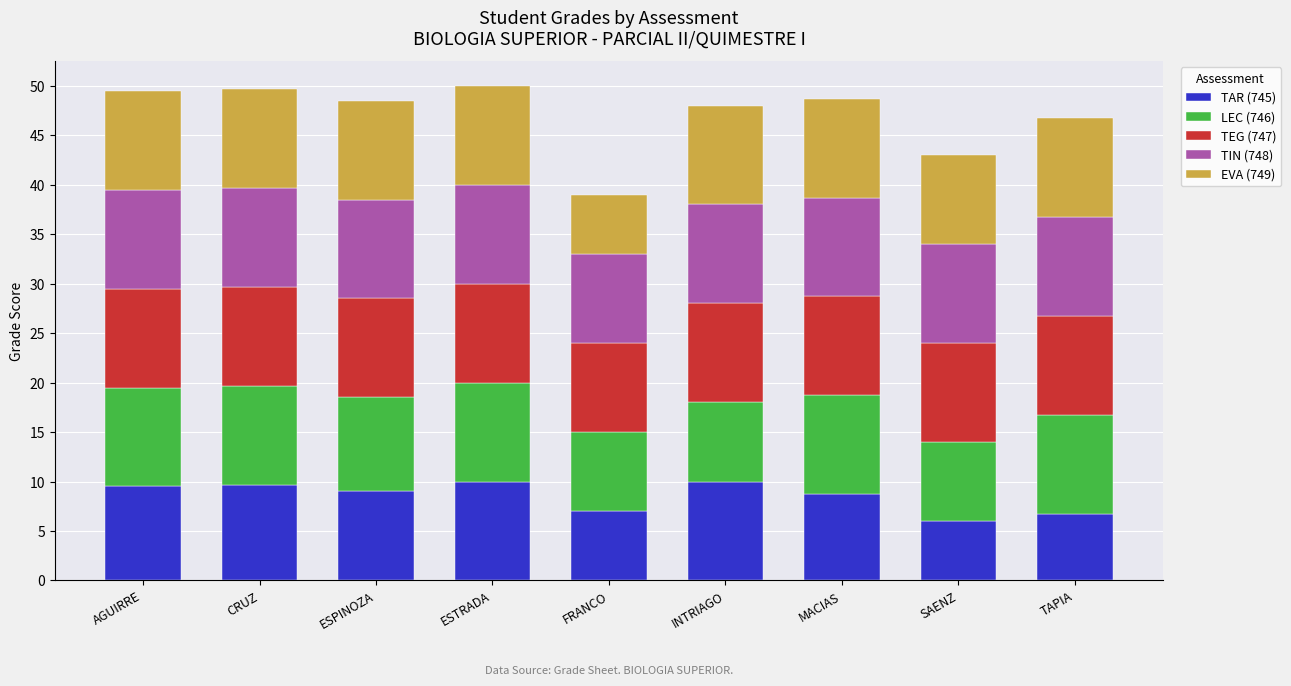

True or false: TAR (745) has a value of 9.5 at AGUIRRE.

True